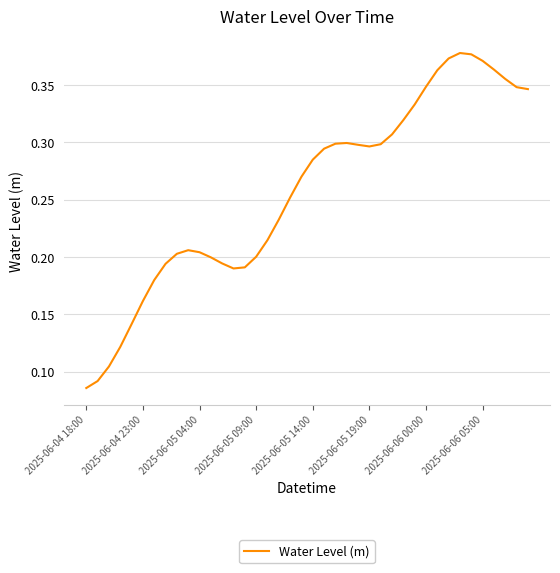

Reading left to right, list all the values displayed in this chart.

0.1	0.1	0.1	0.1	0.1	0.2	0.2	0.2	0.2	0.2	0.2	0.2	0.2	0.2	0.2	0.2	0.2	0.2	0.3	0.3	0.3	0.3	0.3	0.3	0.3	0.3	0.3	0.3	0.3	0.3	0.3	0.4	0.4	0.4	0.4	0.4	0.4	0.4	0.3	0.3